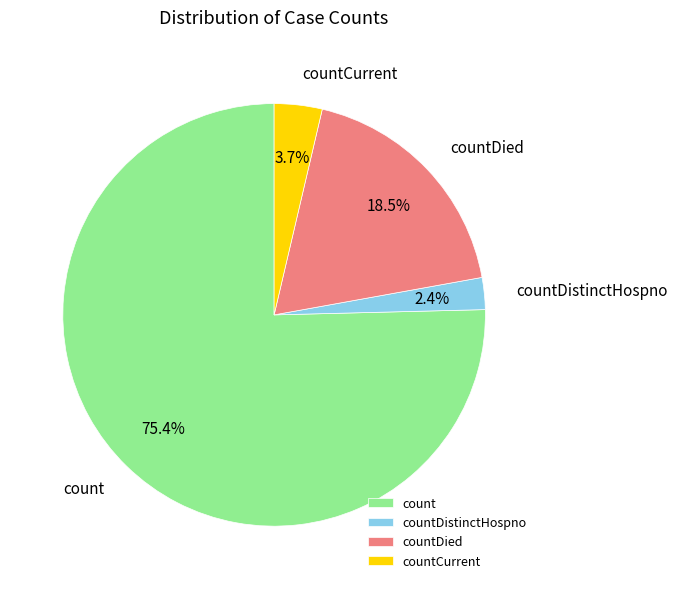

Rank the categories by value from lowest to highest.

countDistinctHospno, countCurrent, countDied, count